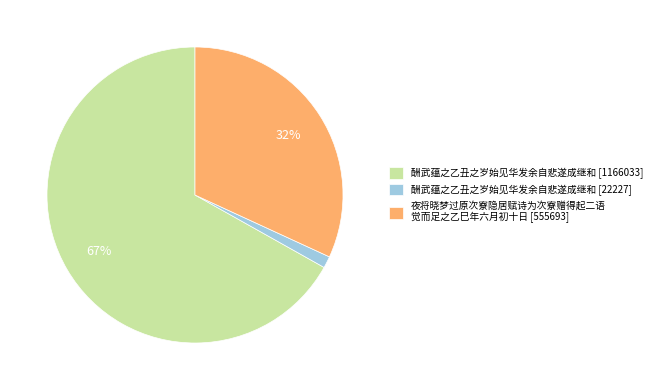

Count the number of slices in the pie.

3